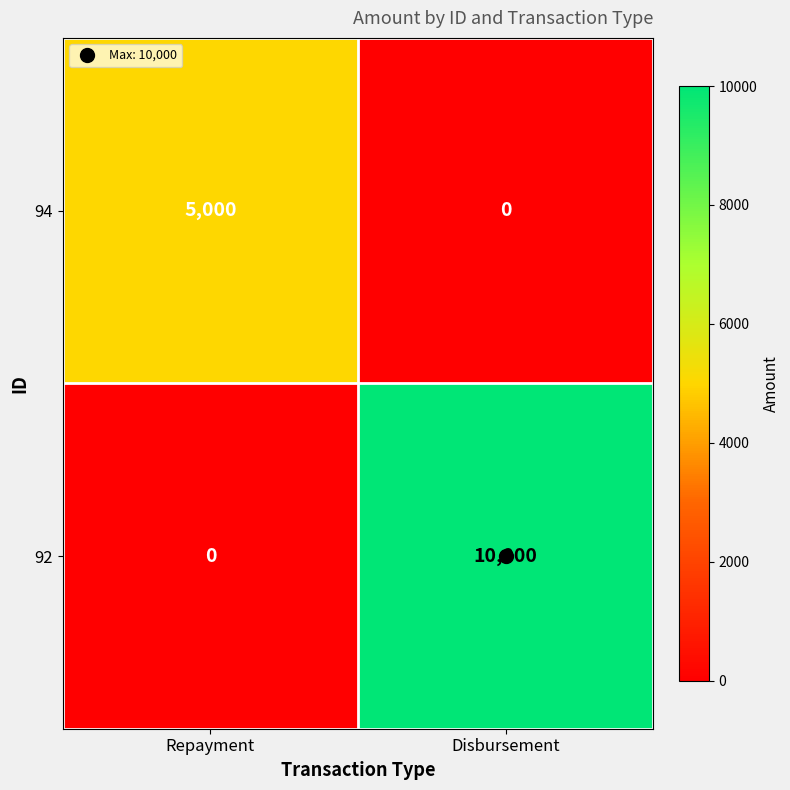

At how many categories does at least one series exceed 9501?

1